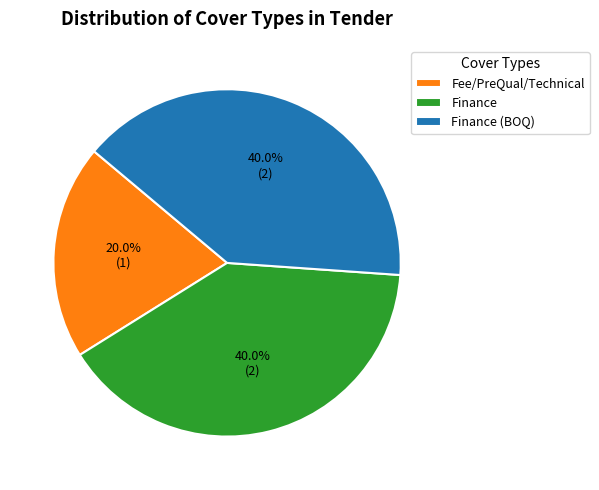

Which slice is the smallest?

Fee/PreQual/Technical